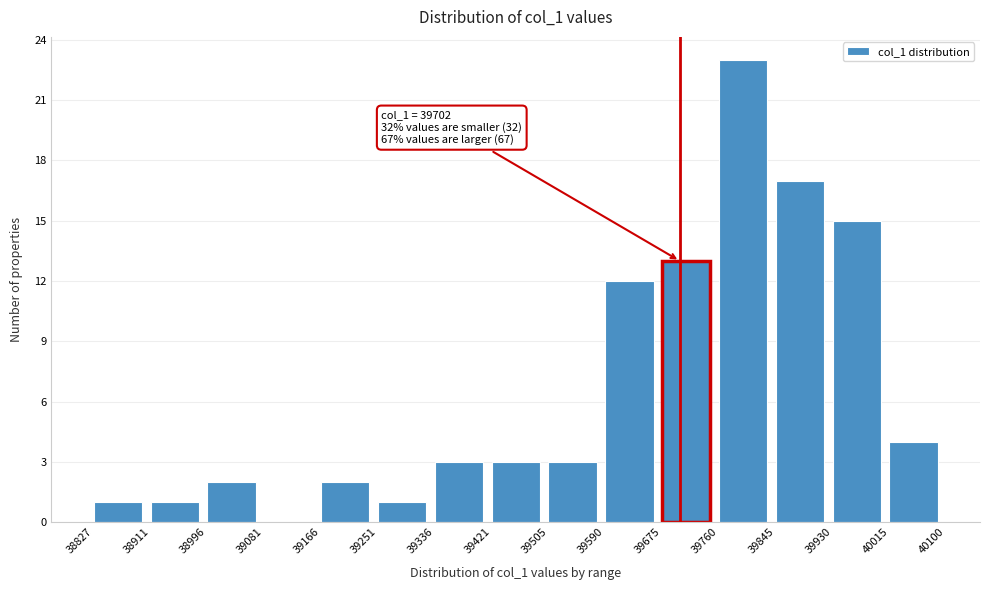

Over which range of the x-axis is the bar tallest?

39760 to 39845